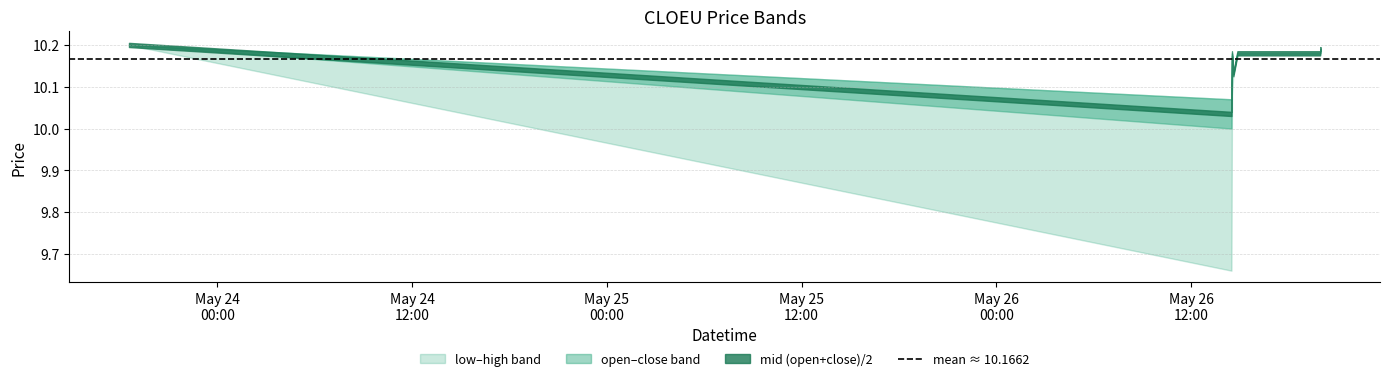

What is the lowest value of the close series?

10.1